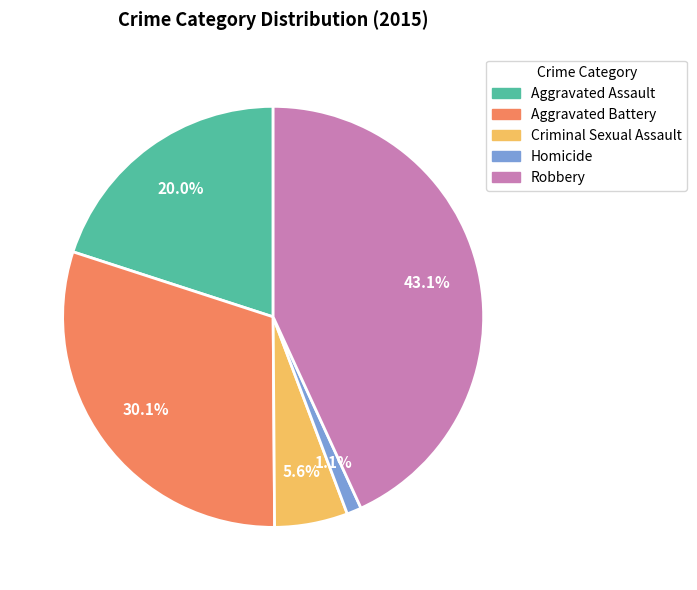

What percentage is the Robbery slice, to the nearest percent?

43%